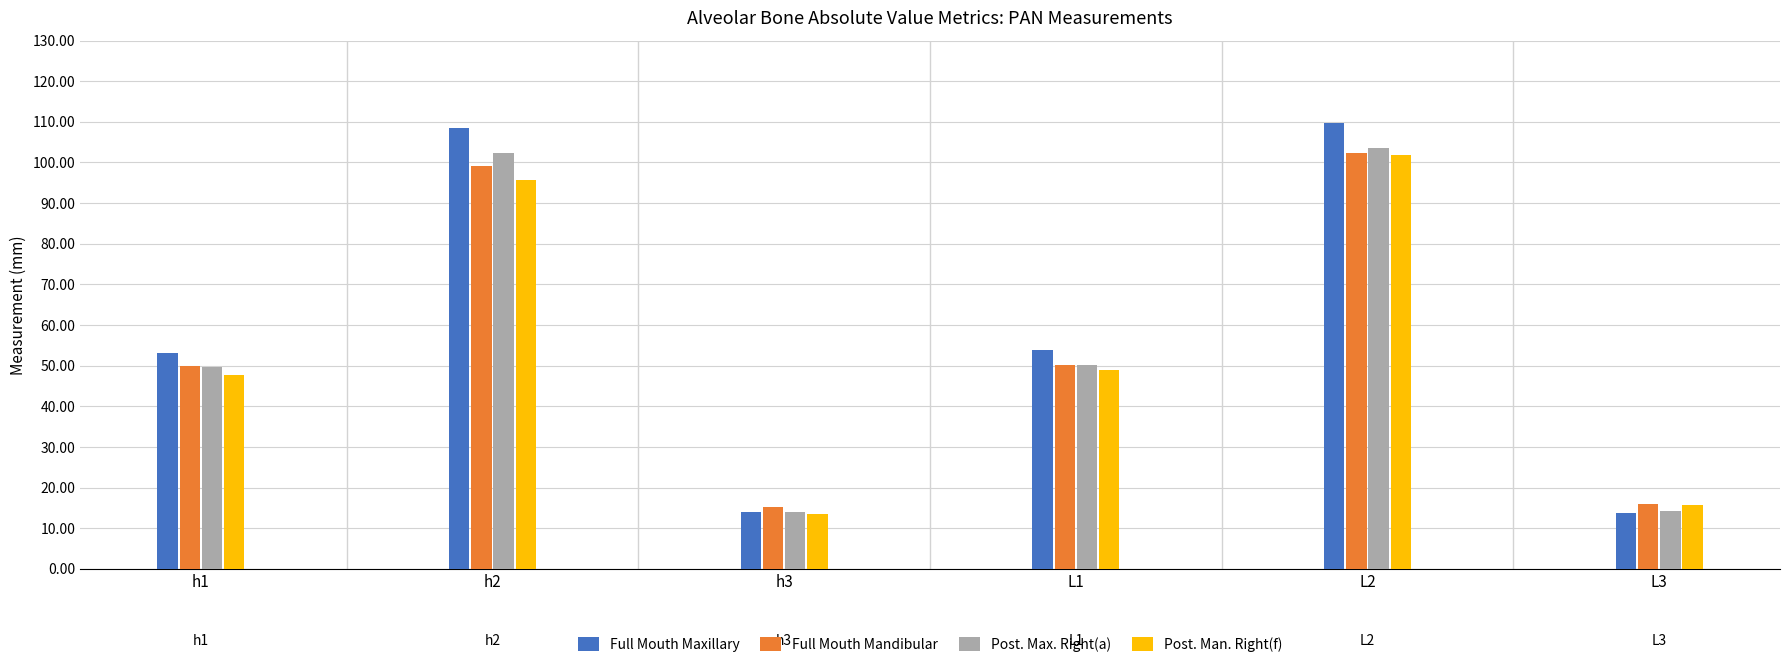

Which series has the largest range (max minus min)?

Full Mouth Maxillary